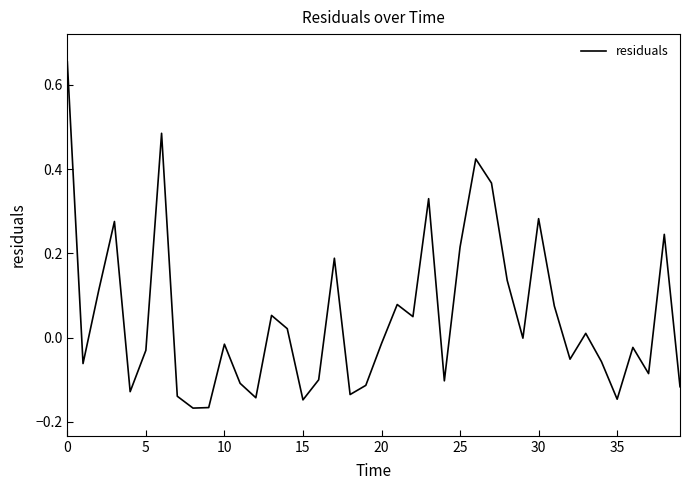

What is the sum of all values?

2.0